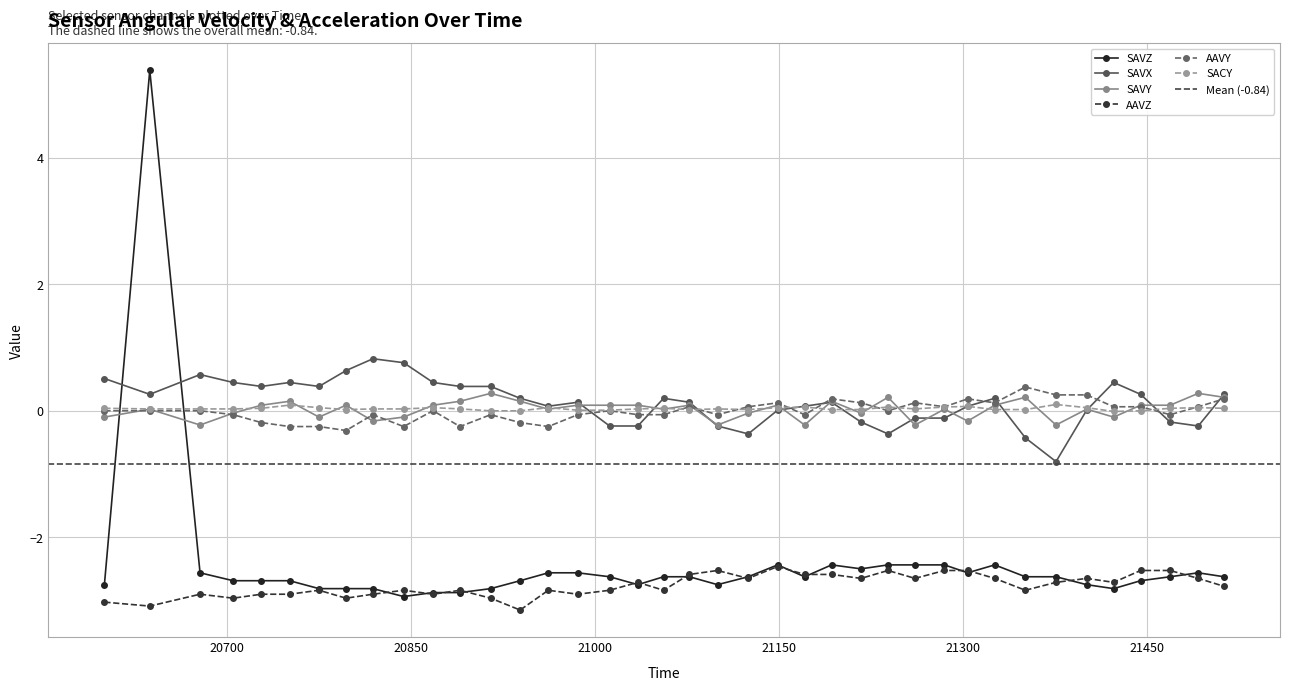

Which label corresponds to the largest value in the chart?

20637